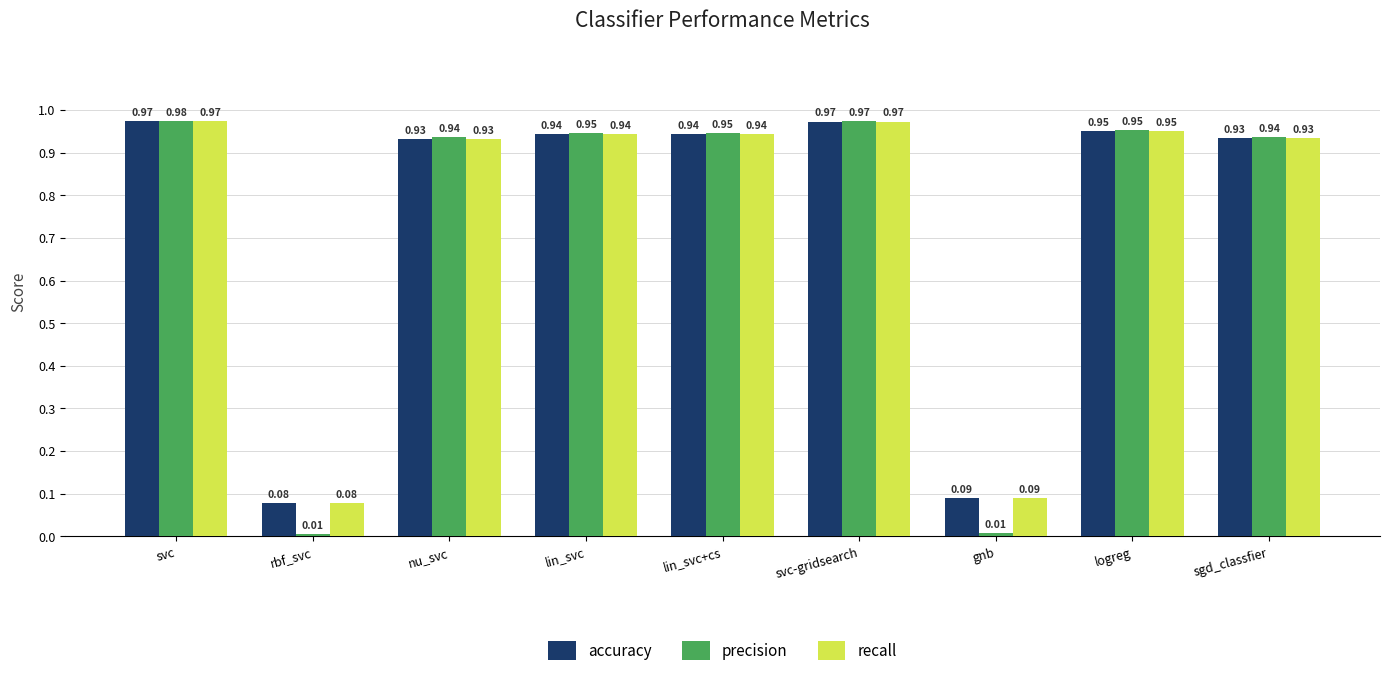

Which category has the highest value across all series?

svc